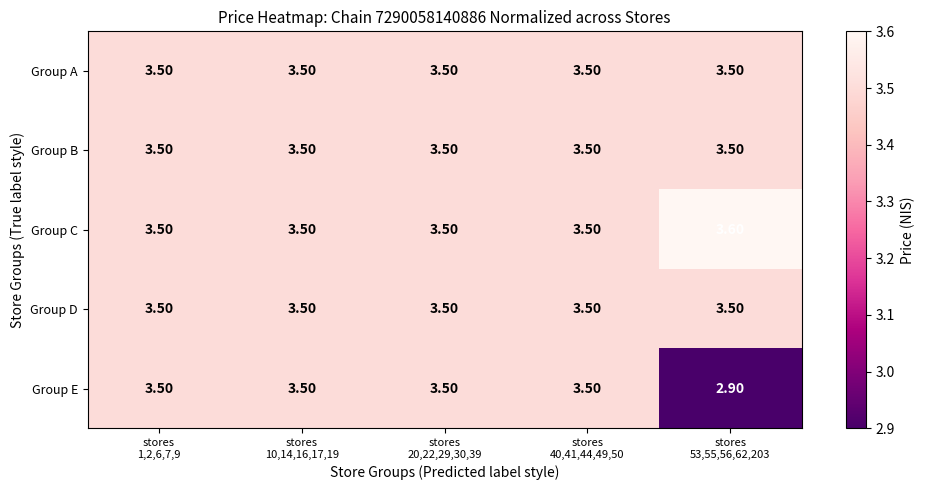

Which series has the largest range (max minus min)?

Group E